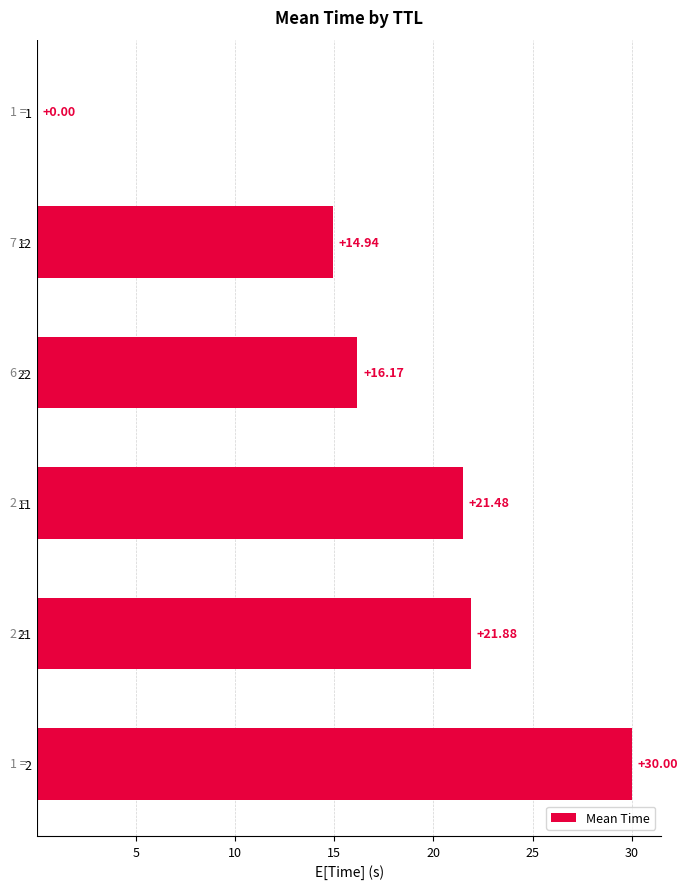

What is the sum of all values?

104.5